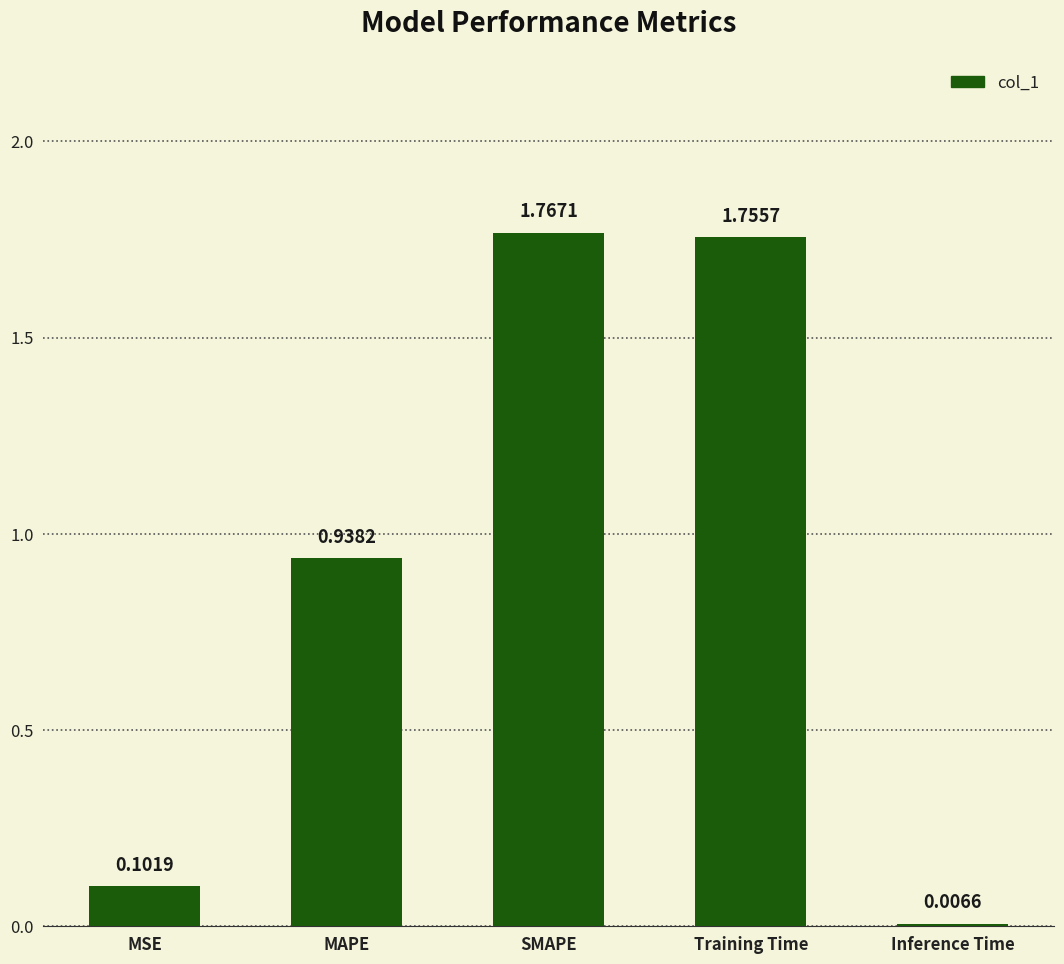

Which has a higher value, MAPE or Inference Time?

MAPE